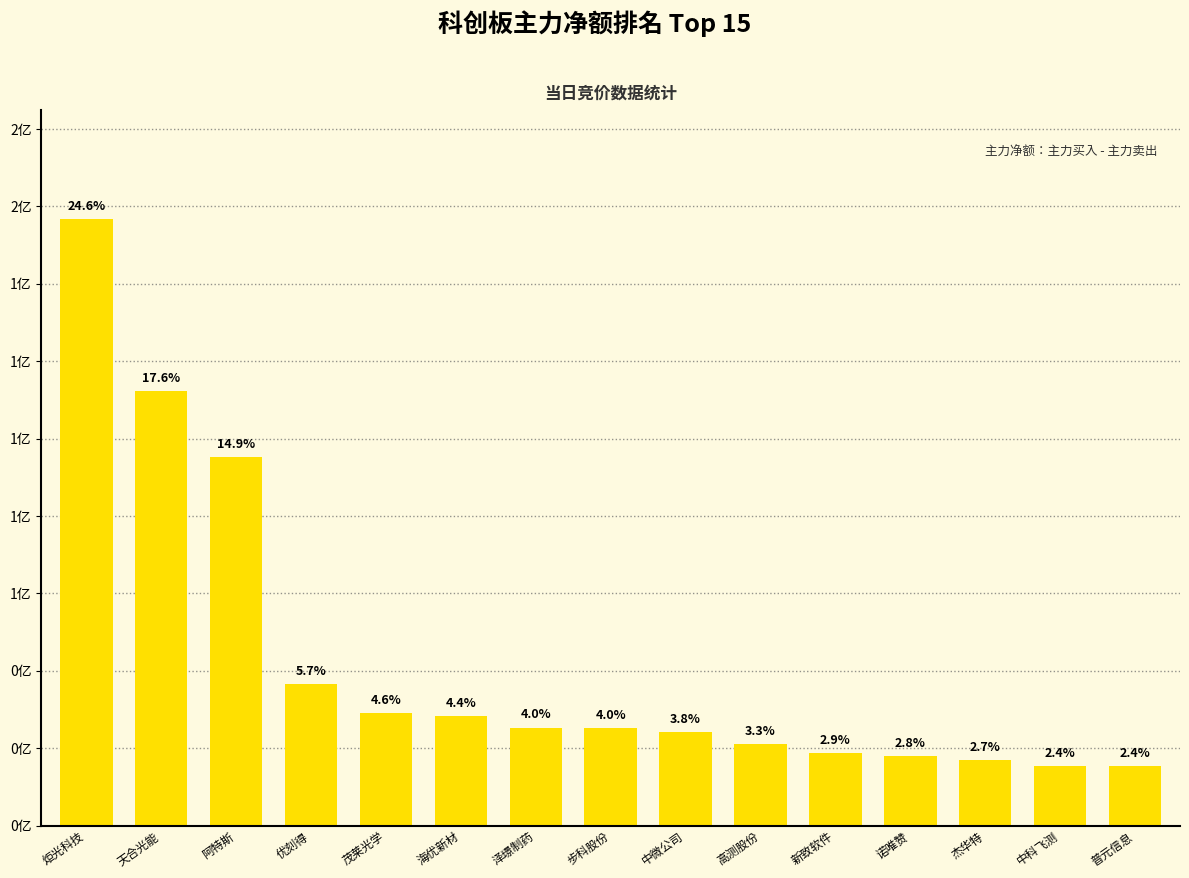

Where does the data first go above 25257122?

炬光科技